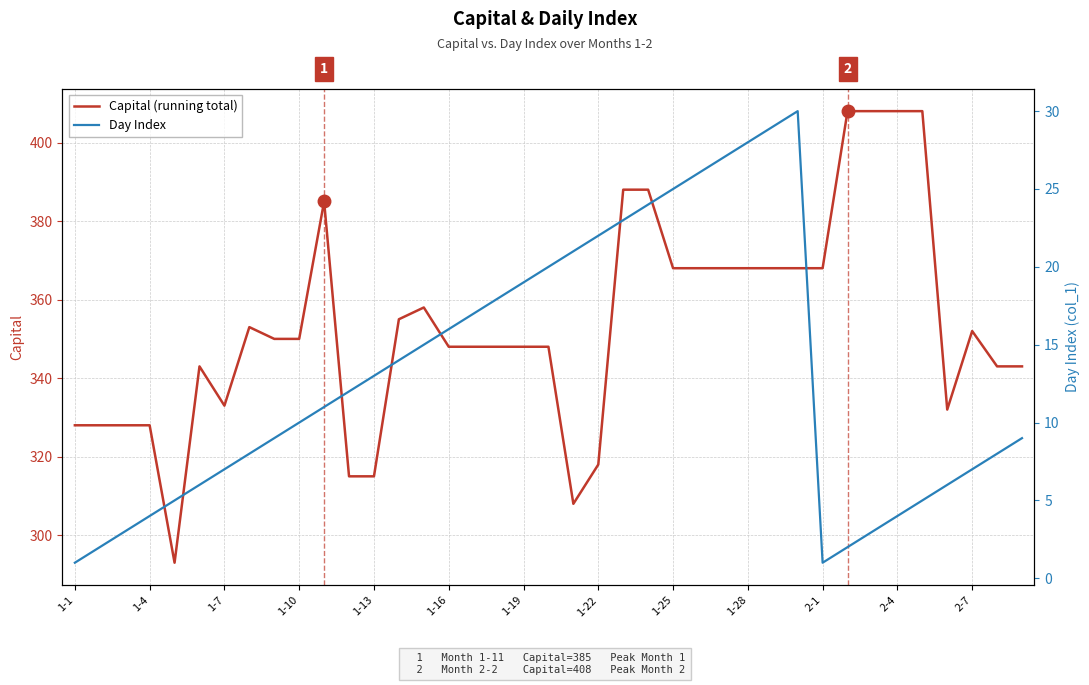

True or false: Capital (running total) and Day Index intersect in this chart.

False